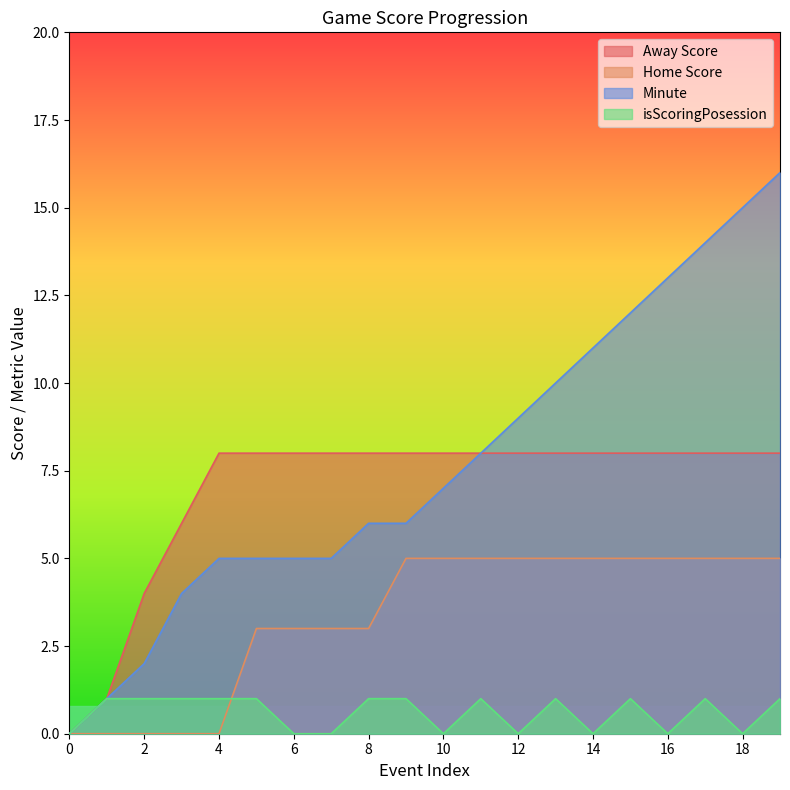

True or false: Minute and Away Score intersect in this chart.

False